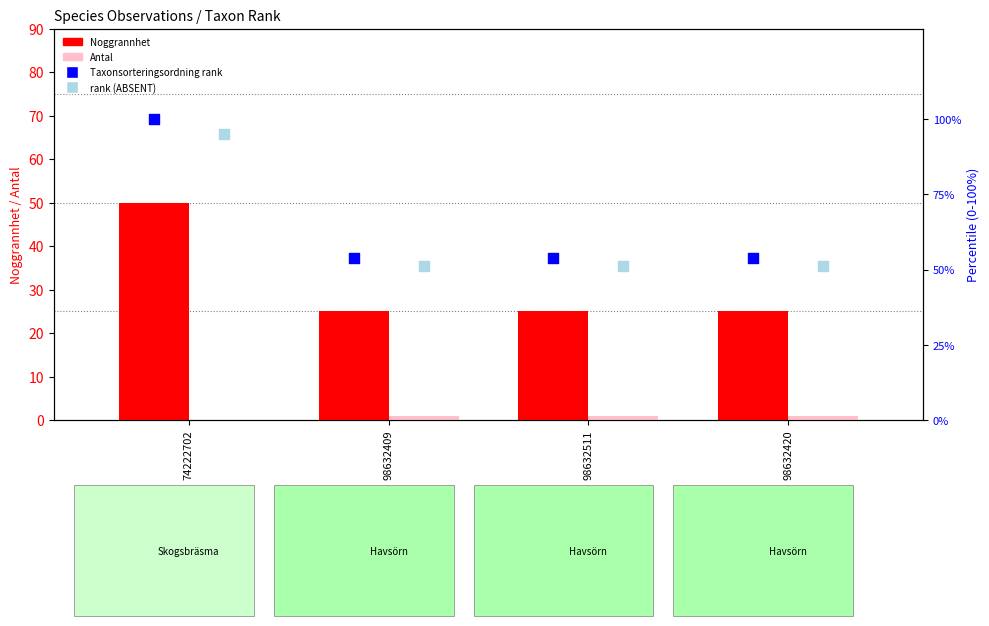

What are all the series names shown in the legend?

Noggrannhet, Antal, Taxonsorteringsordning (rank), rank (ABSENT)